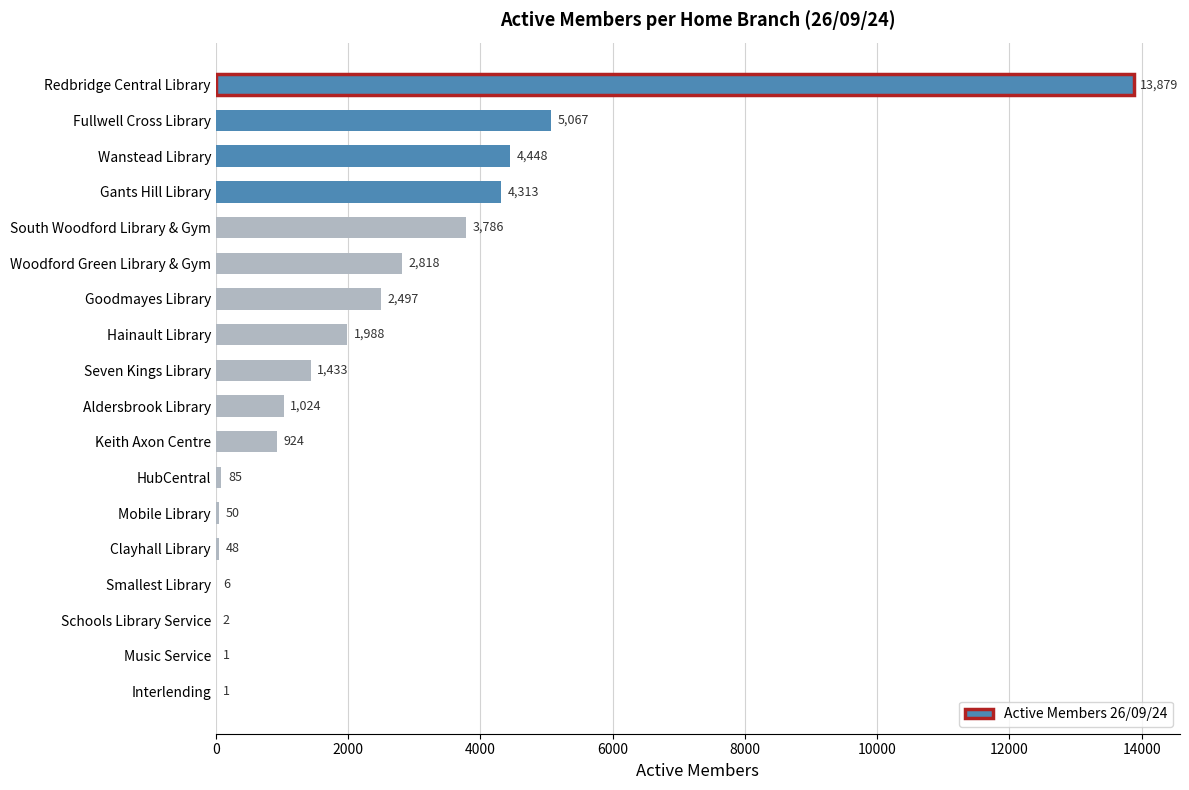

The value at South Woodford Library & Gym is 1460. True or false?

False